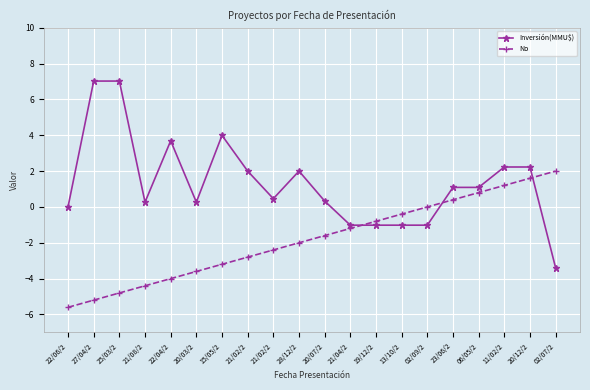

What are all the series names shown in the legend?

Inversión(MMU$), No